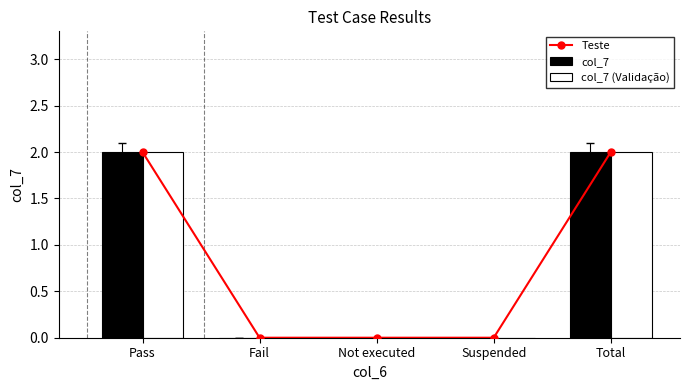

True or false: col_7 has a value of 4 at Pass.

False